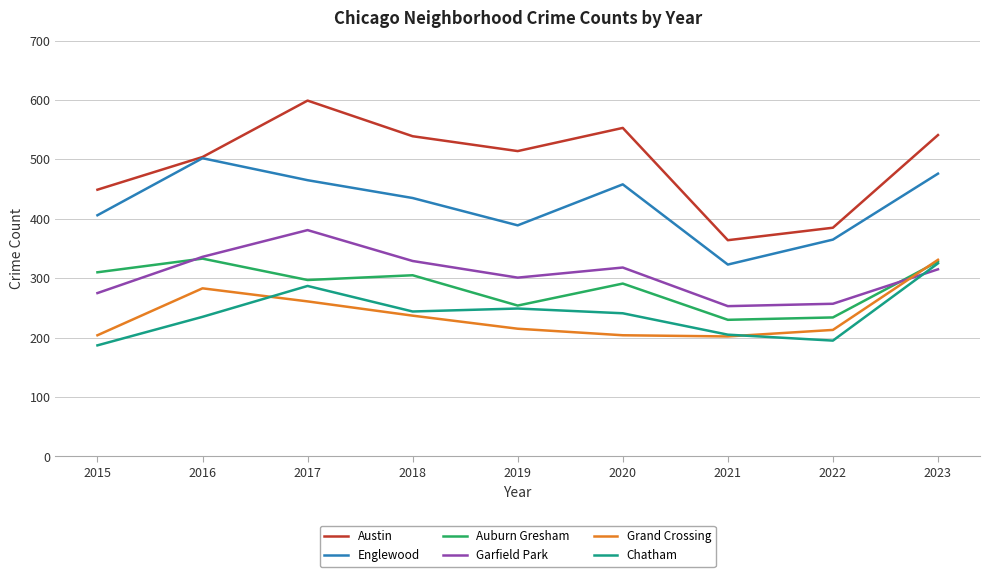

Which series has the largest total across all categories?

Austin